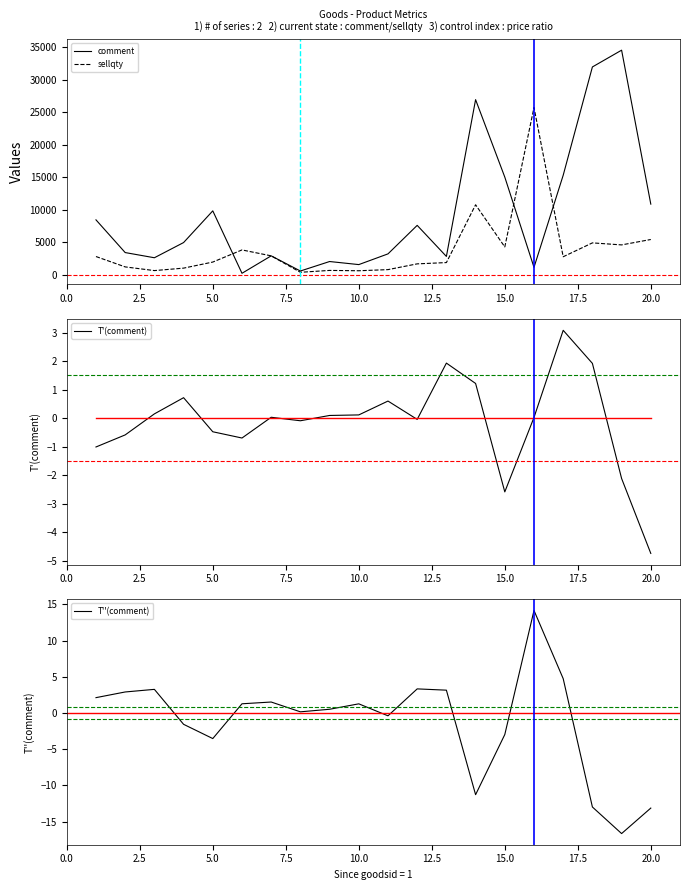

What is the minimum value for T'(comment)?

-4.7